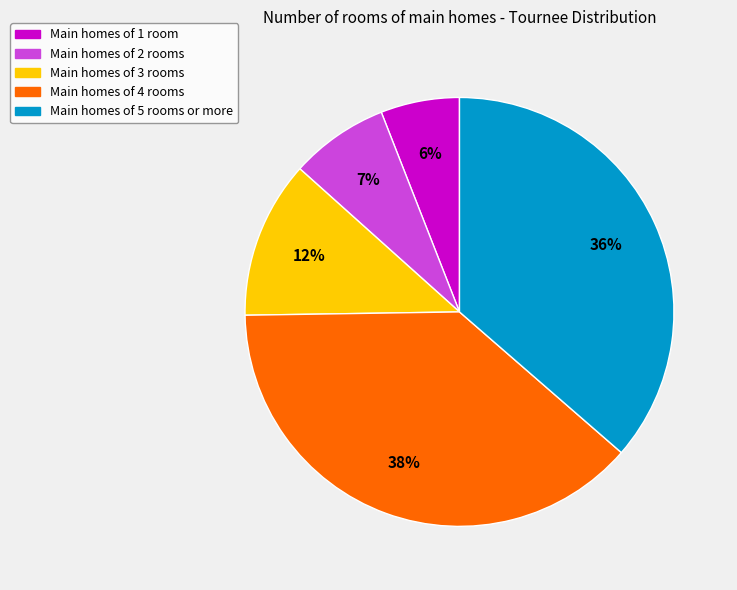

Is there a majority slice in this chart?

No